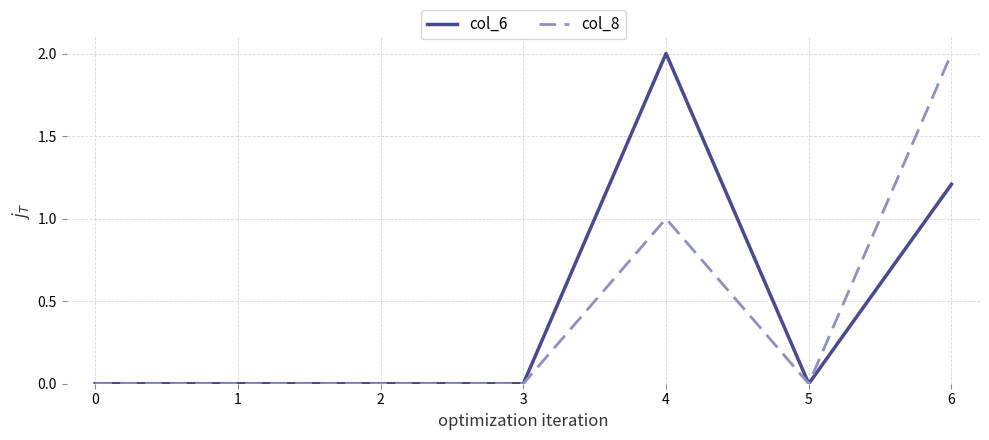

What is the maximum value for col_6?

2.0